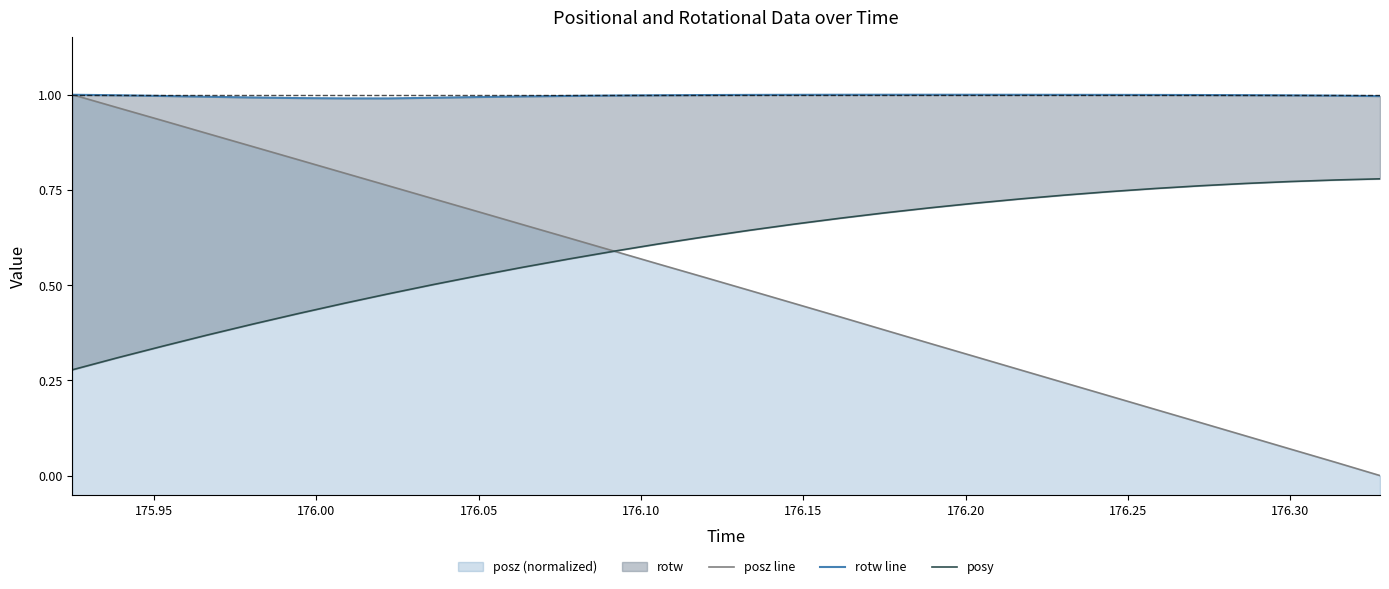

How many lines are shown in the chart?

3